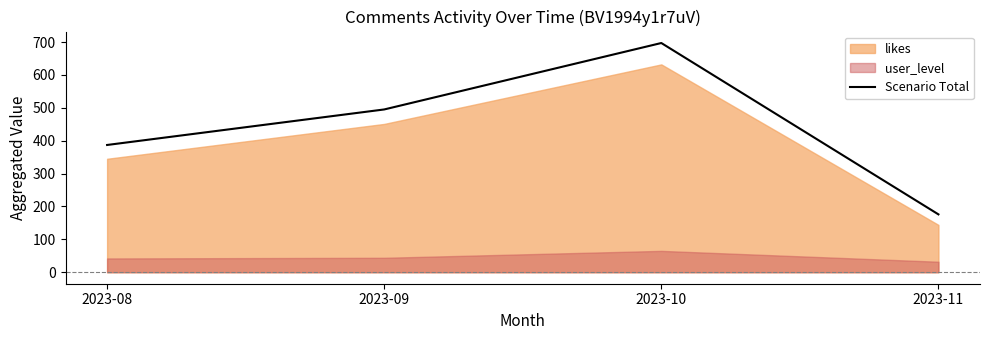

What is the value of the 4th point from the left?

176